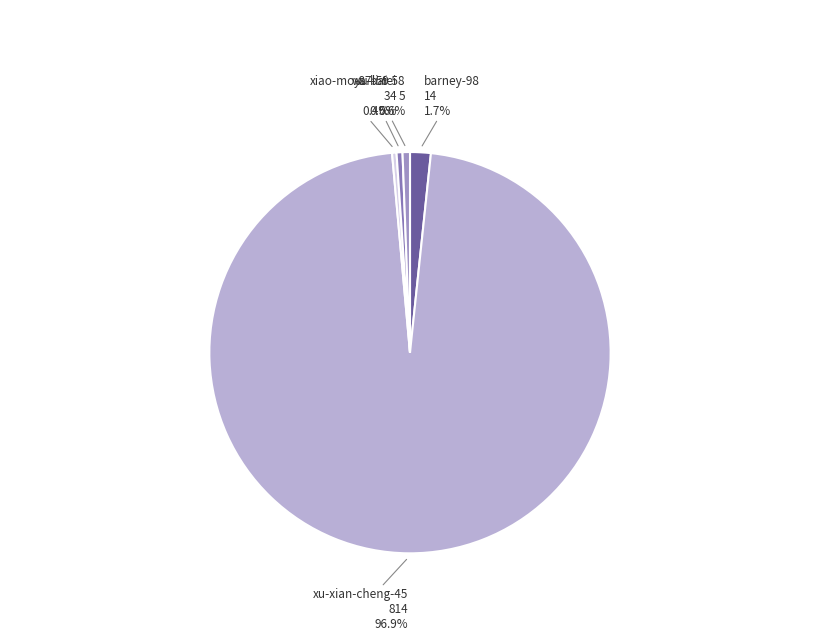

What is the change in value from barney-98 to wu-li-fei?

-10